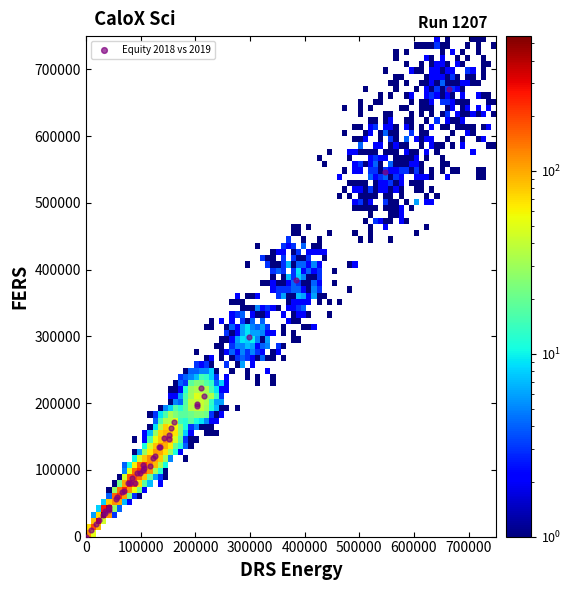

What Y value in the scatter plot is closest to 335602?

298655